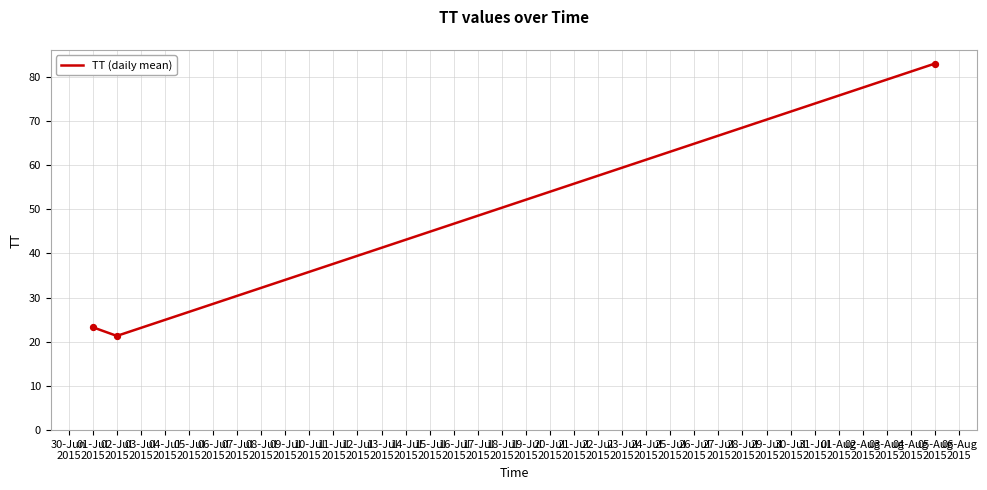

What is the difference between the maximum and minimum values?

61.7